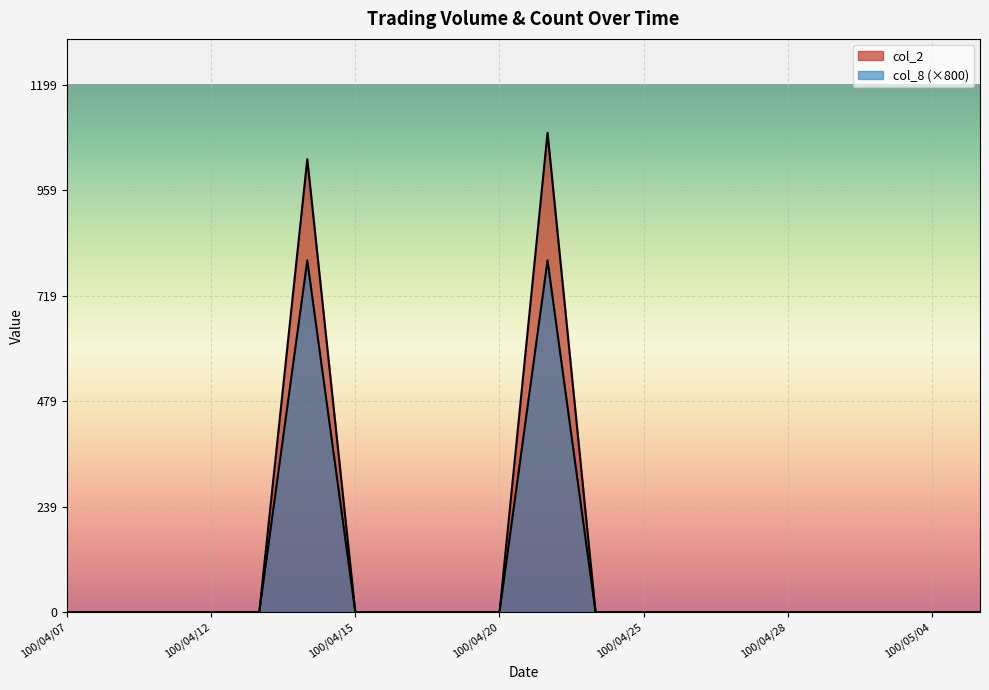

What is the sum of all col_8 values?

1600